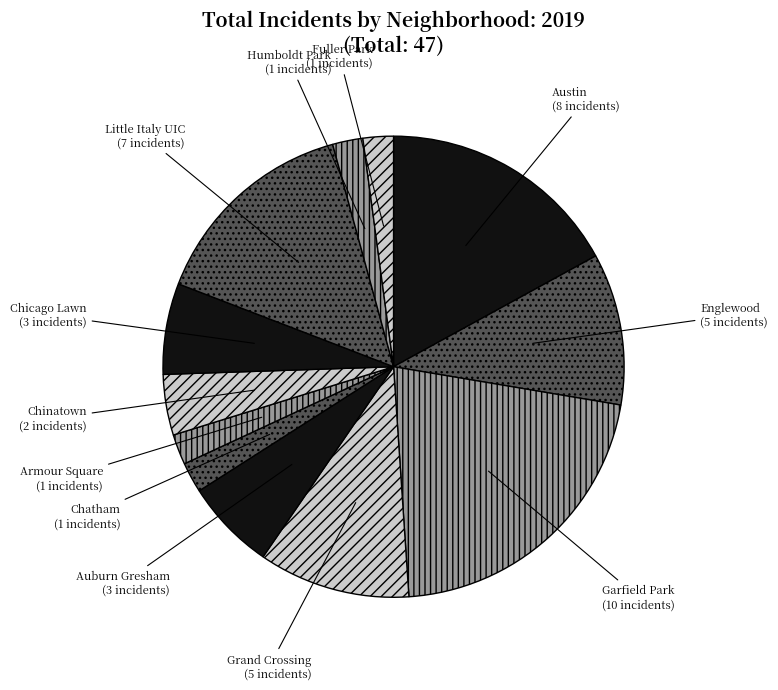

Count the number of slices in the pie.

12